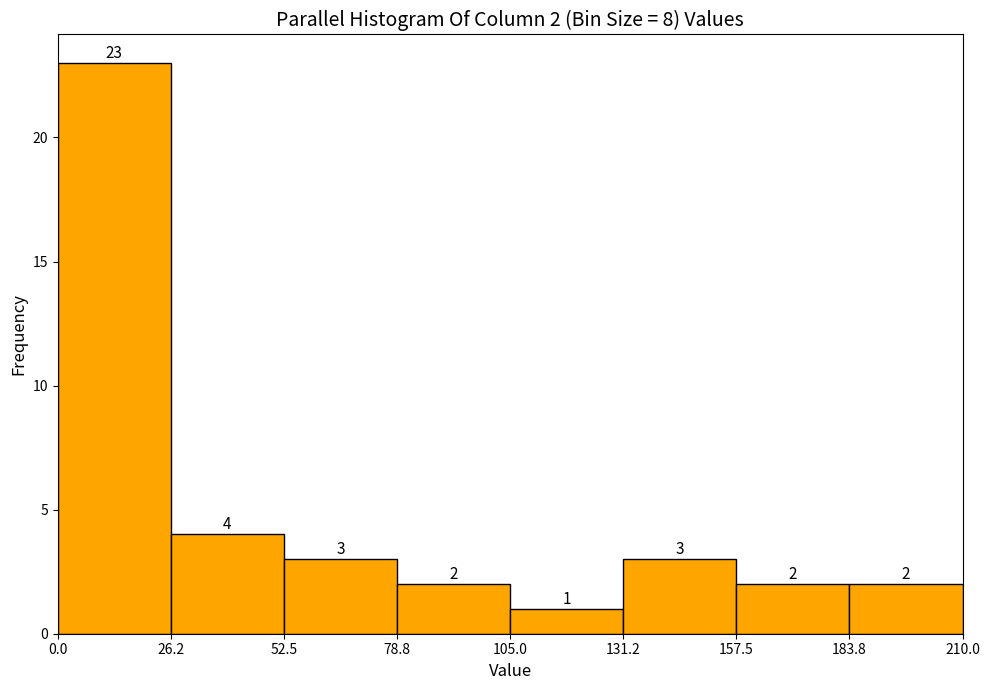

Which range on the x-axis has the tallest bar?

0.0 to 26.2